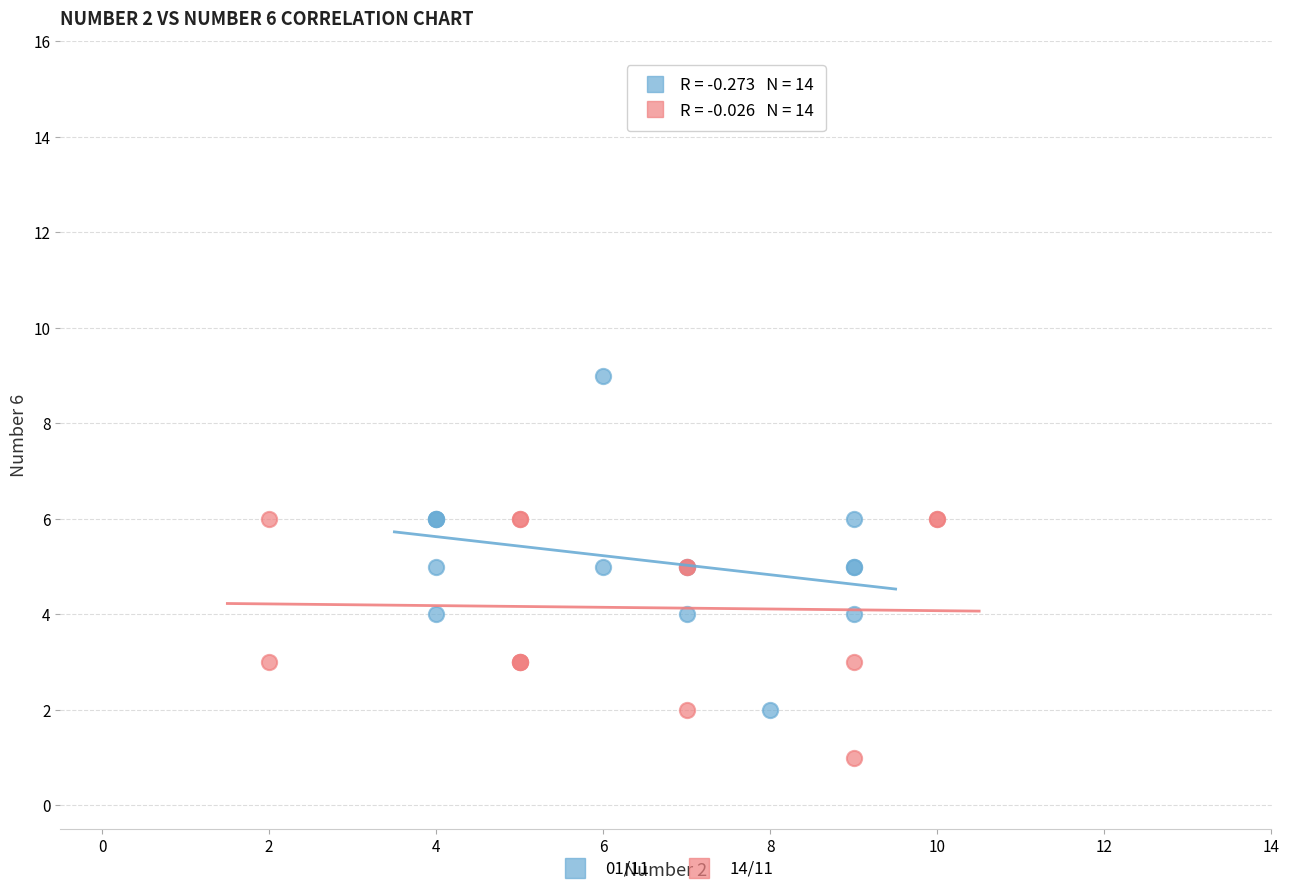

Which series reaches the maximum Y coordinate?

01/11